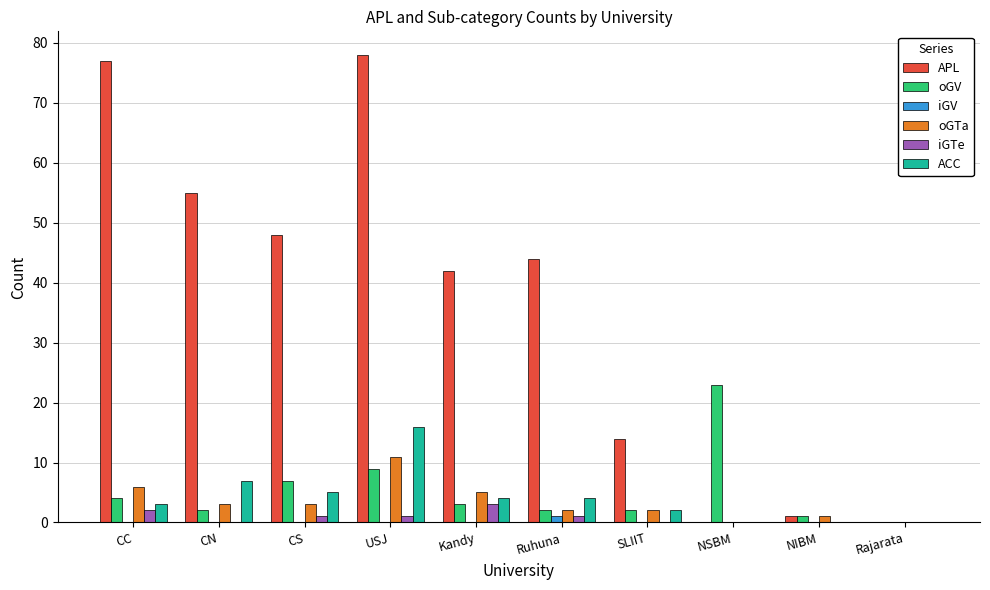

At which category is the sum across all series the highest?

USJ